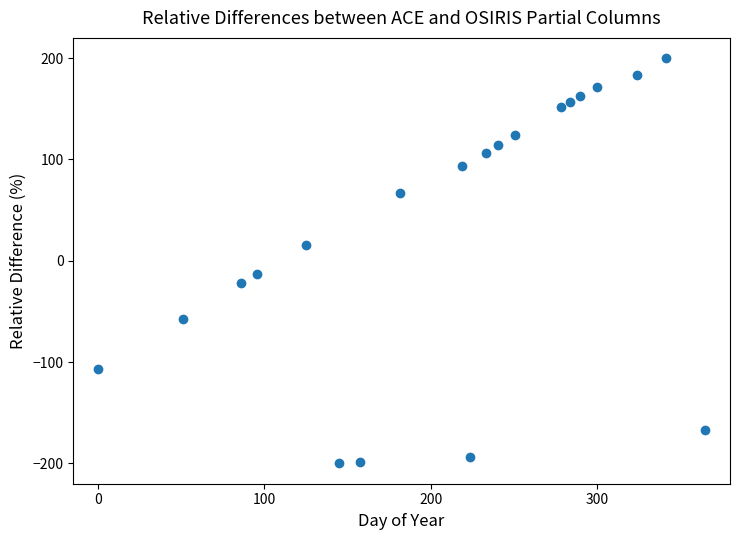

What is the range of X values (max minus min)?

365.0